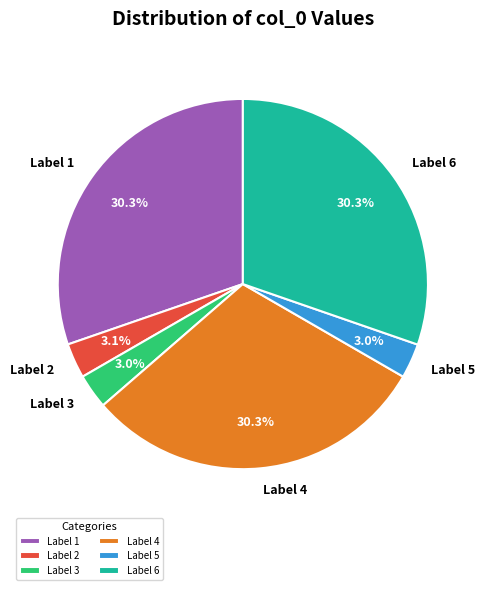

Combined, do Label 4 and Label 1 account for over 50%?

Yes